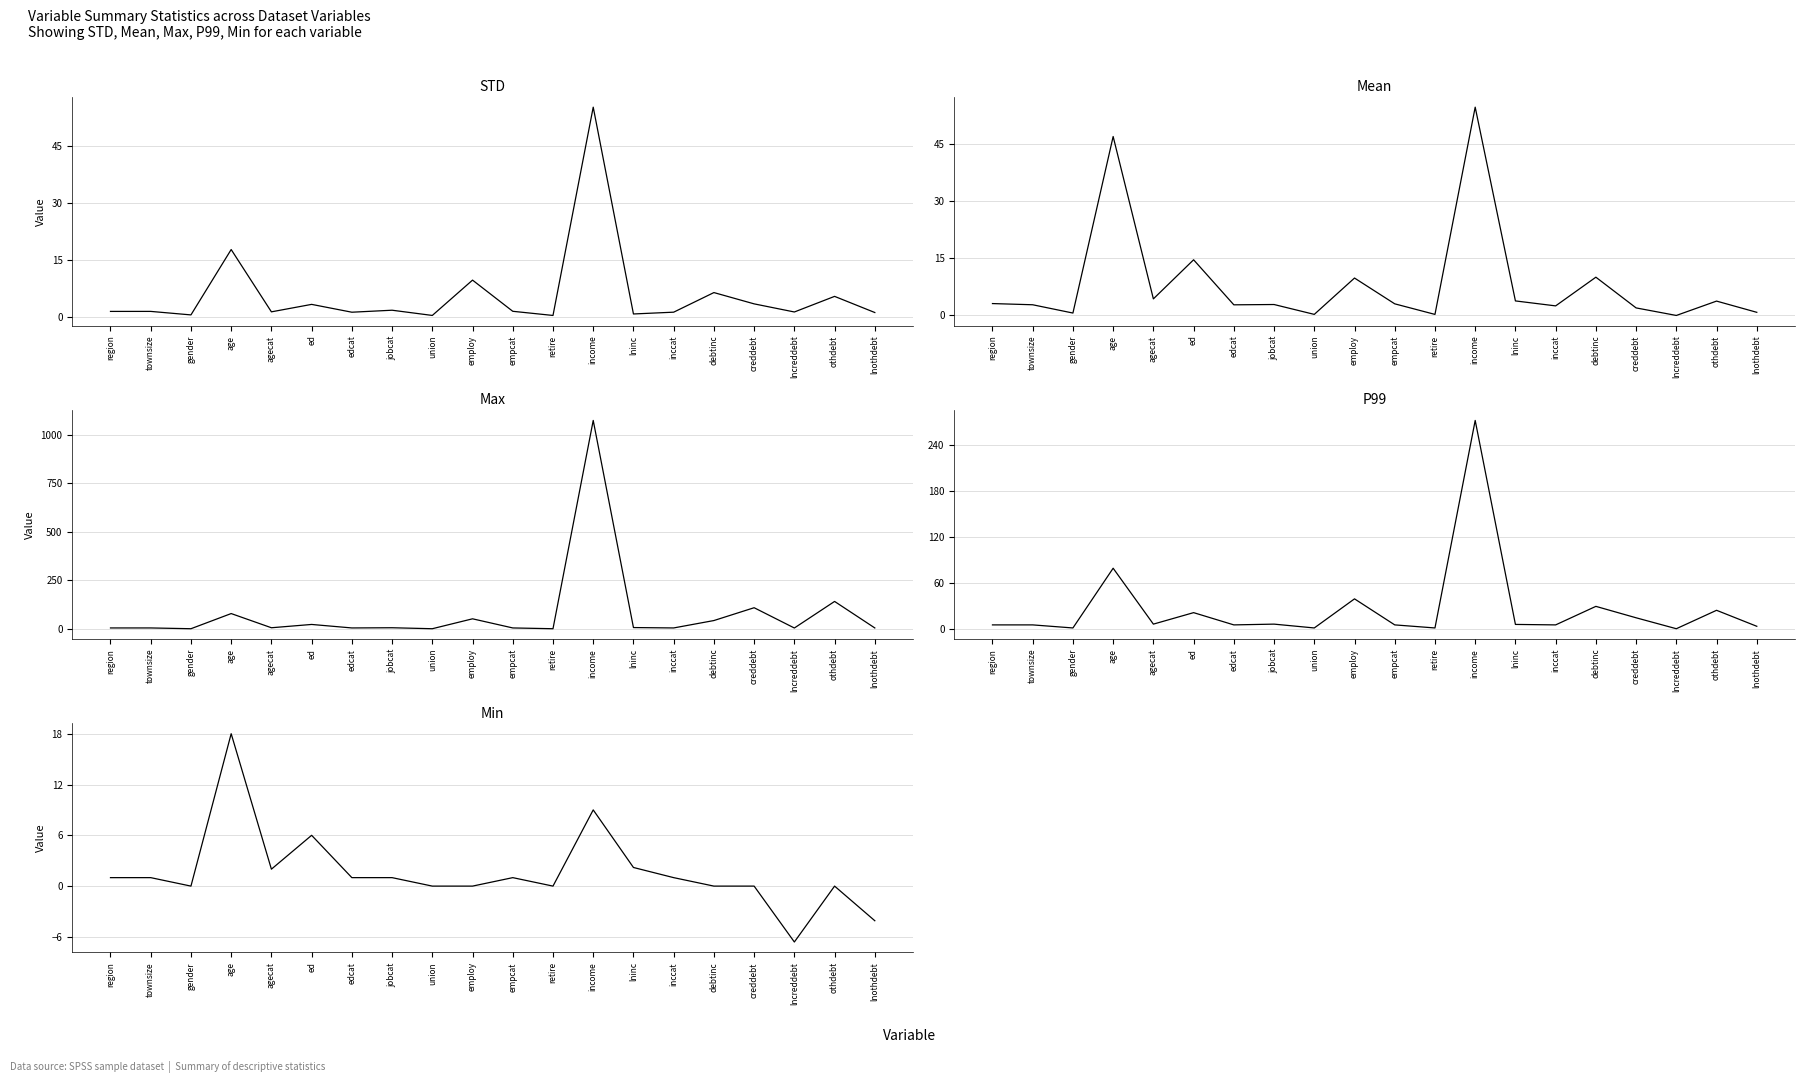

What is the sum of the P99 values at ed and income?

293.0